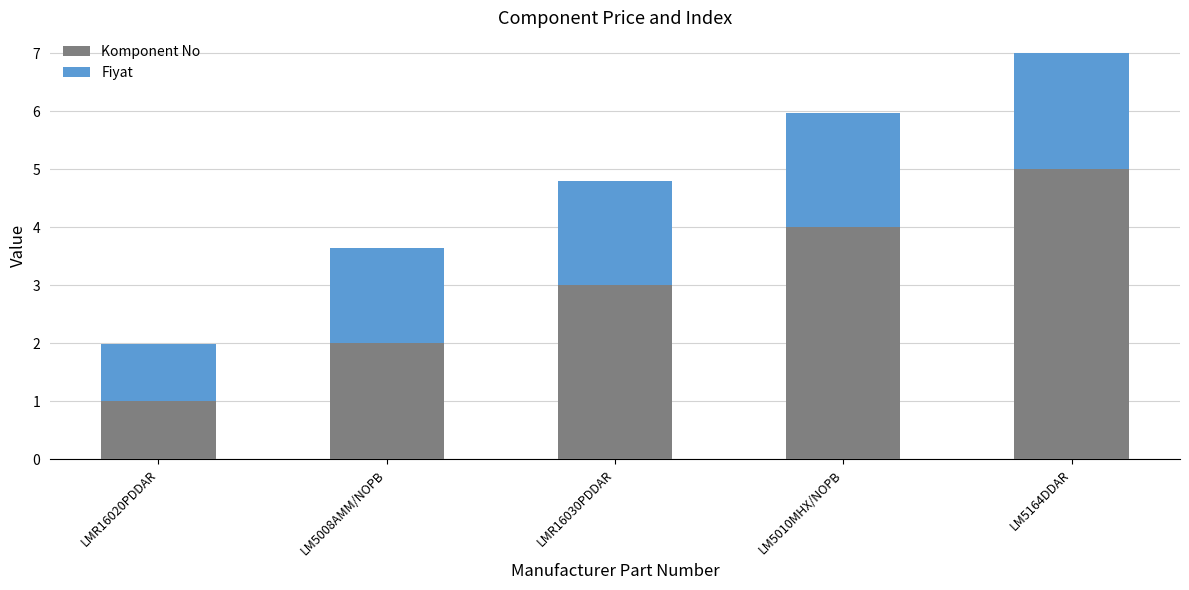

At which label is Komponent No closest to 3?

LMR16030PDDAR